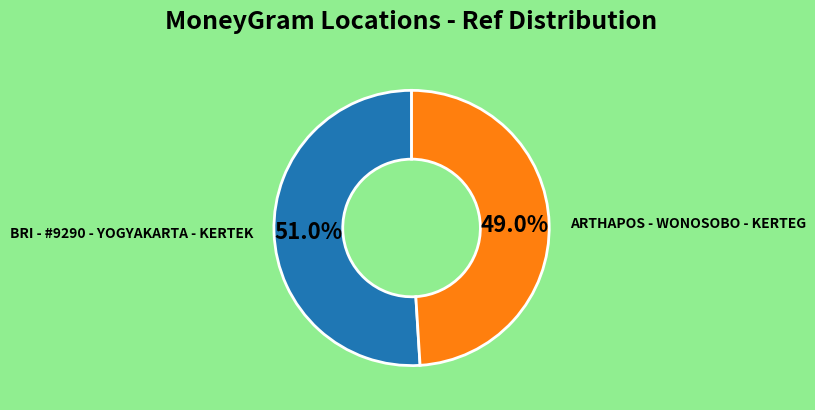

Does any single category account for the majority?

Yes